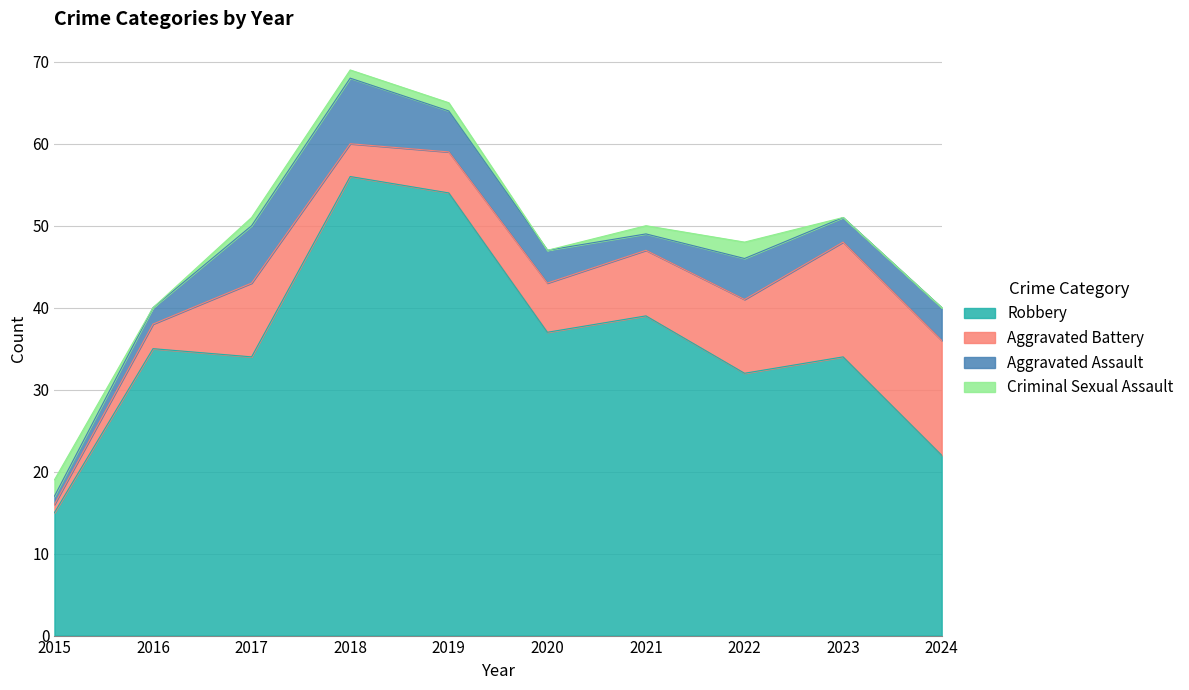

How many data points in Criminal Sexual Assault are less than 1?

4